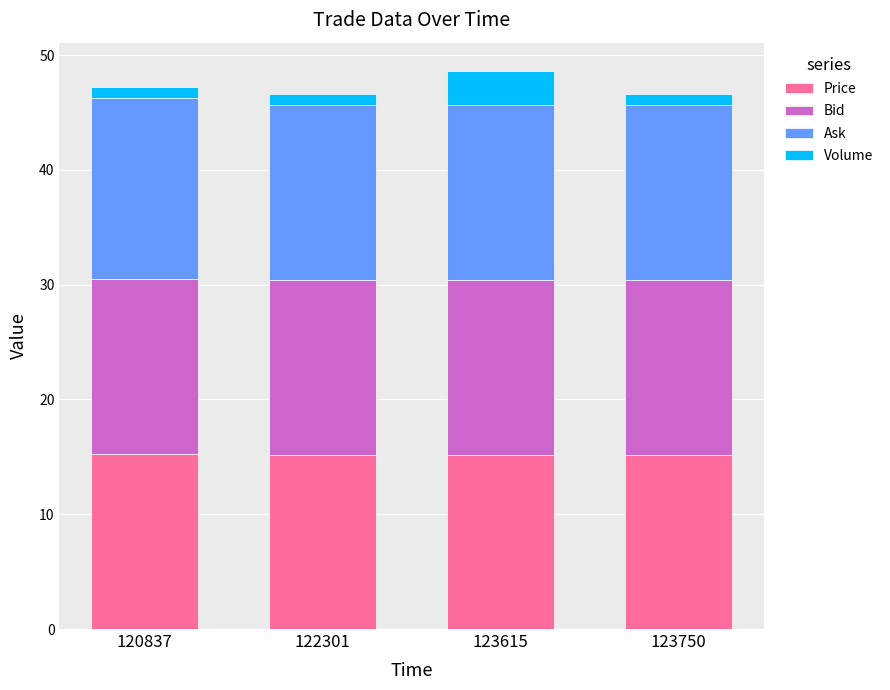

The Price series shows 15.2 at 122301. True or false?

True